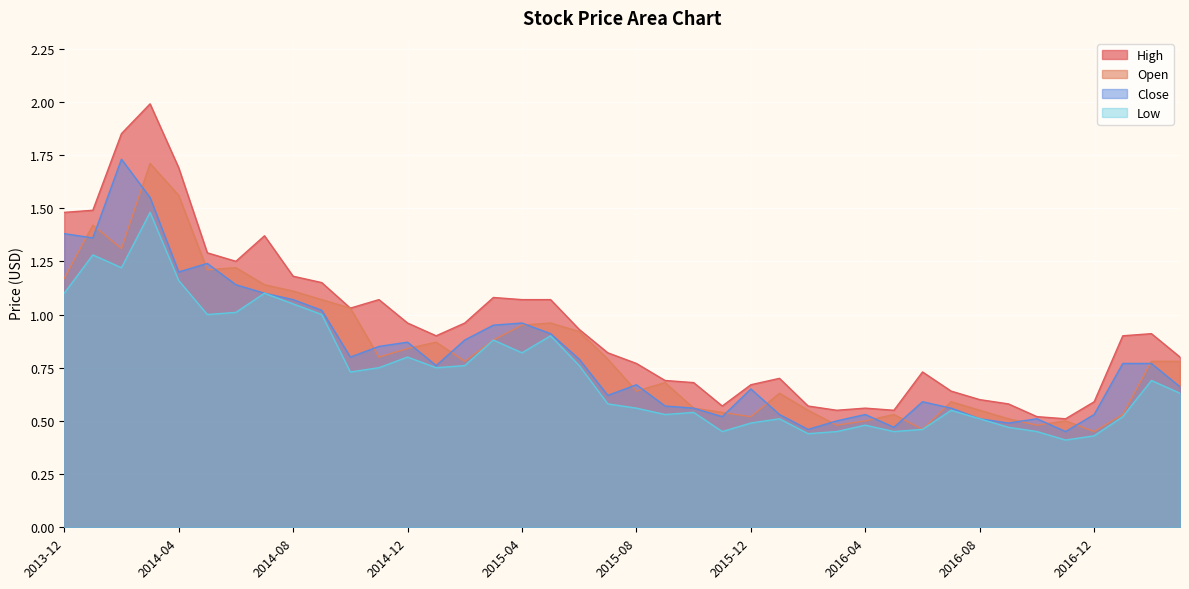

At which category does the chart reach its peak across all series?

2014-03